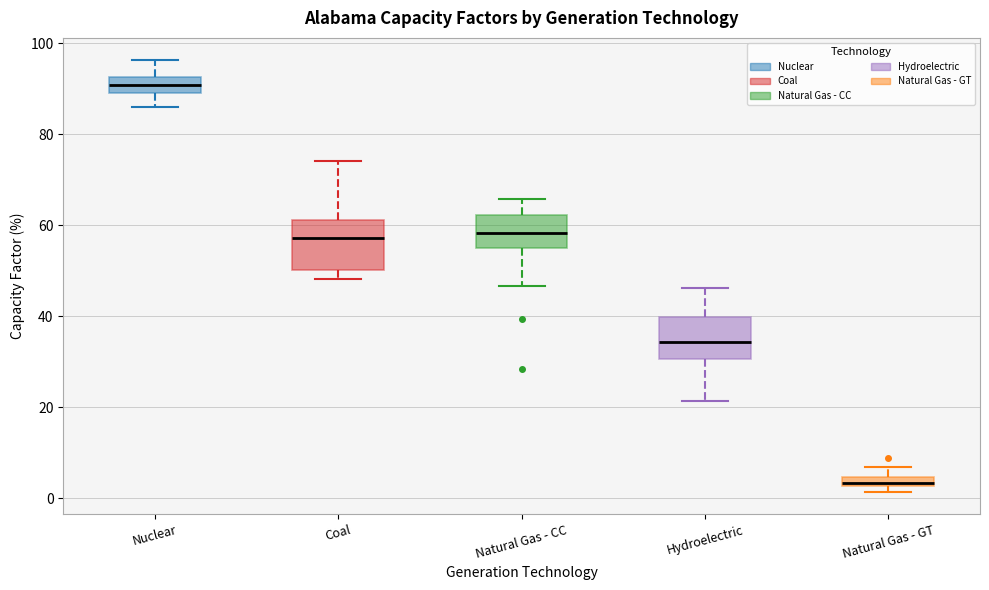

Which box's median line is the highest?

Nuclear